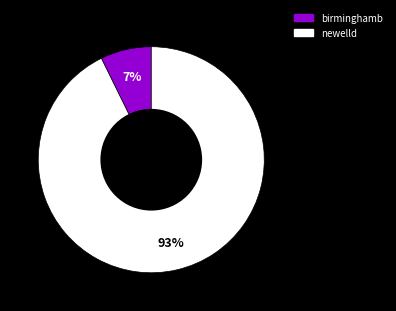

Is it true that newelld is 79% of the pie?

False